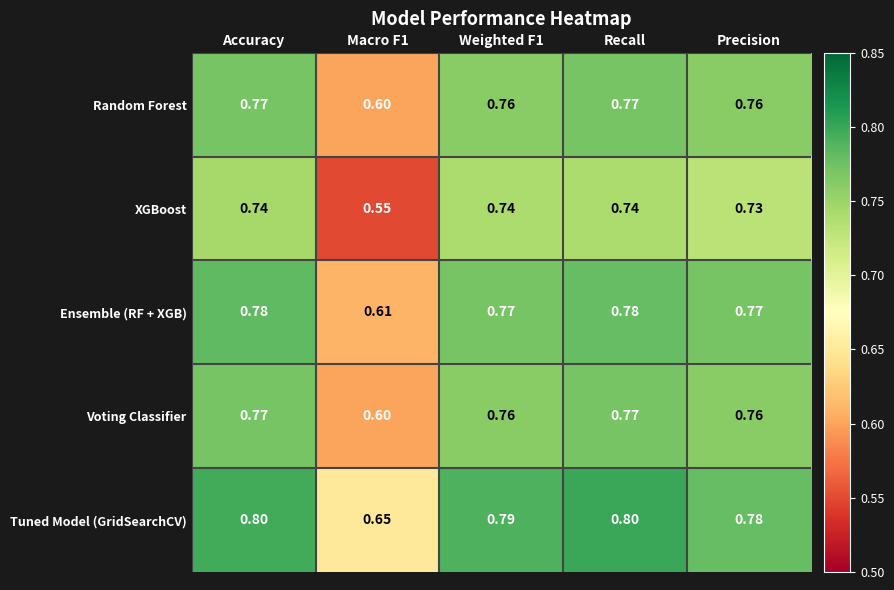

Which series has the largest range (max minus min)?

XGBoost